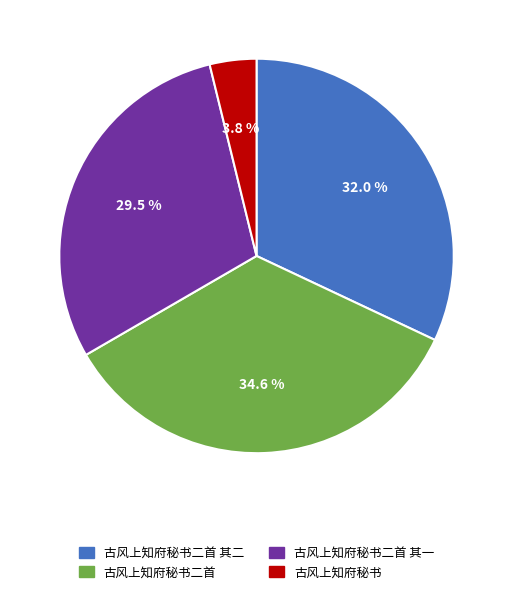

Rank the categories by value from highest to lowest.

古风上知府秘书二首, 古风上知府秘书二首 其二, 古风上知府秘书二首 其一, 古风上知府秘书